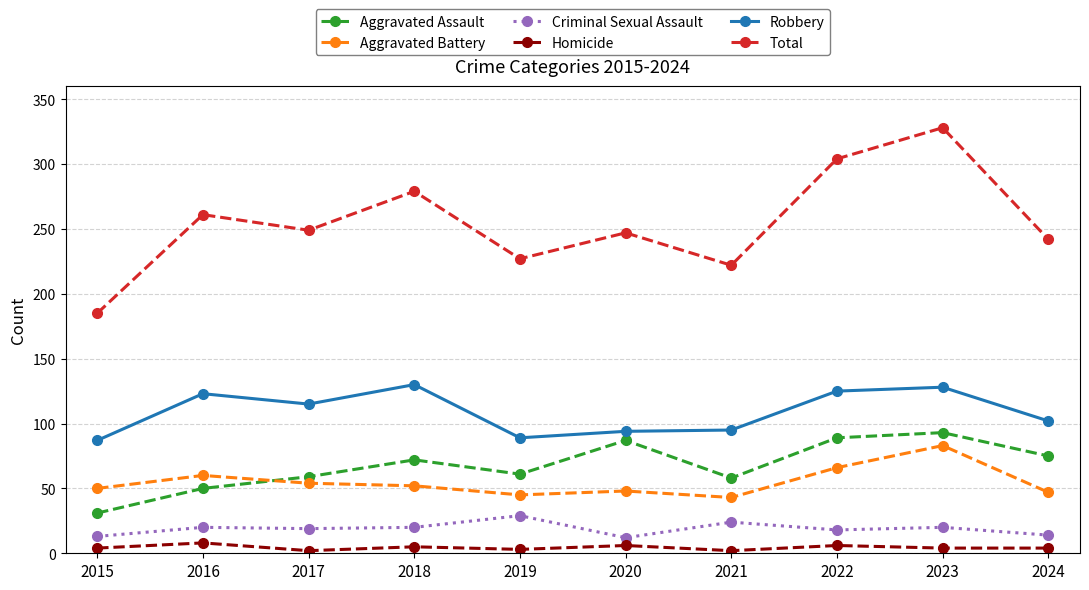

Which category has the highest value in the Aggravated Battery series?

2023